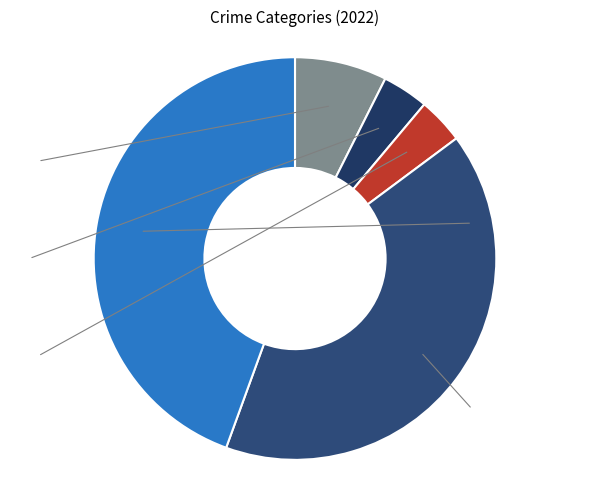

Which slice is the largest?

Theft